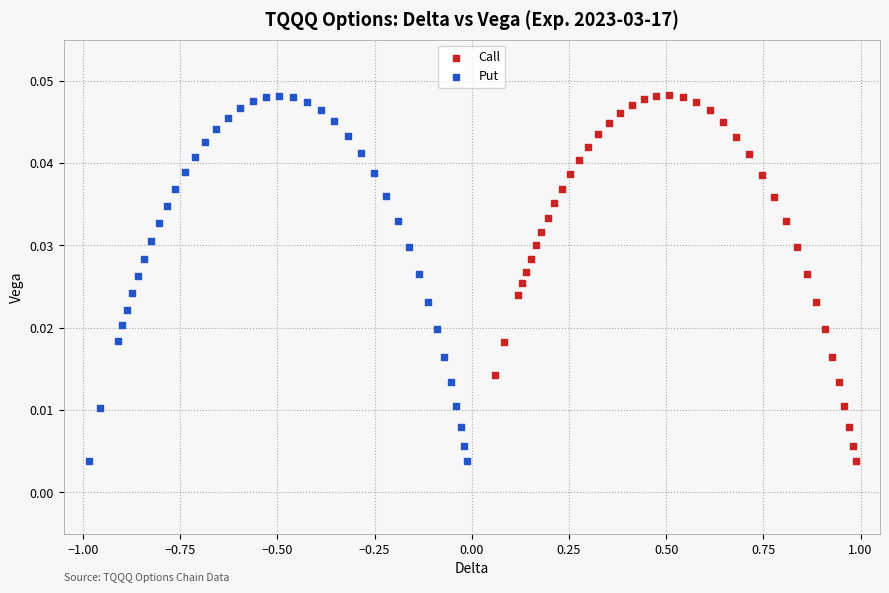

What are all the series names shown in the legend?

Call, Put